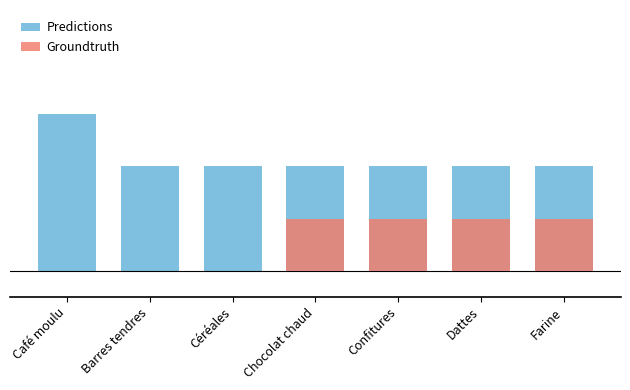

Rank the categories by Predictions value from highest to lowest.

Café moulu, Barres tendres, Céréales, Chocolat chaud, Confitures, Dattes, Farine